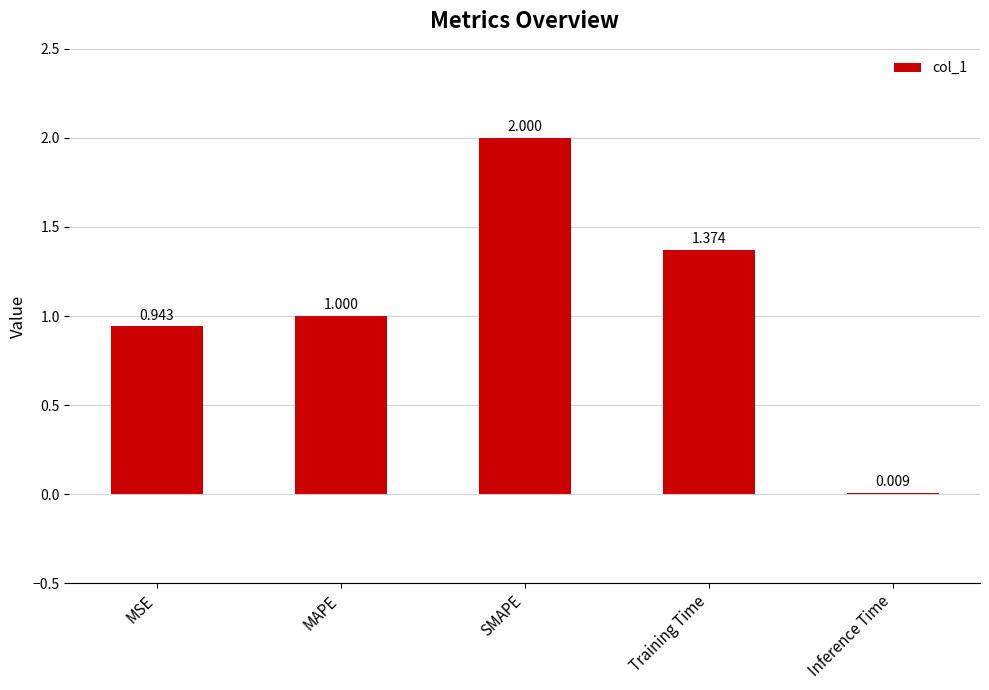

Where is the data nearest to the value 1?

MAPE